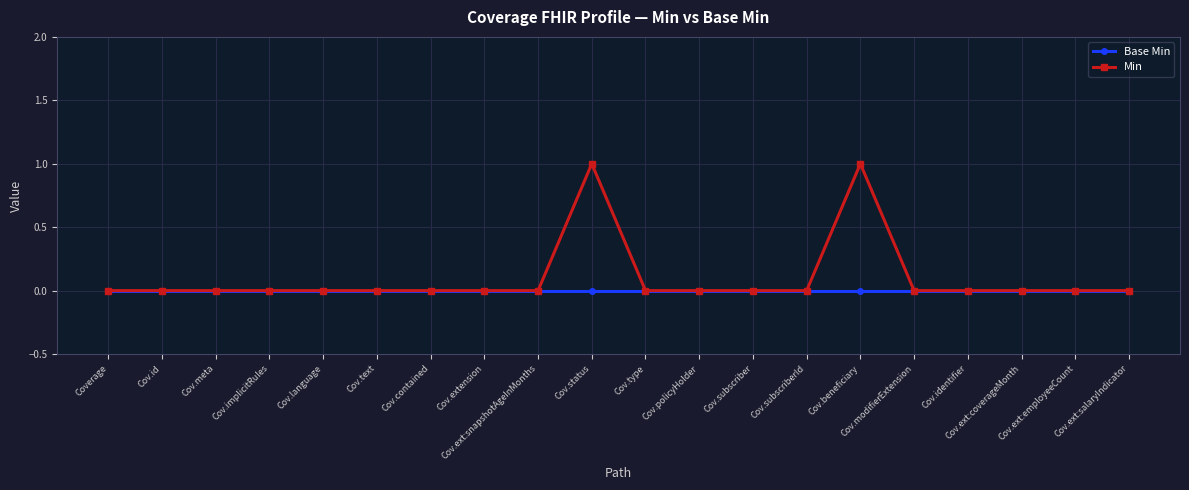

Count the number of categories in the chart.

20